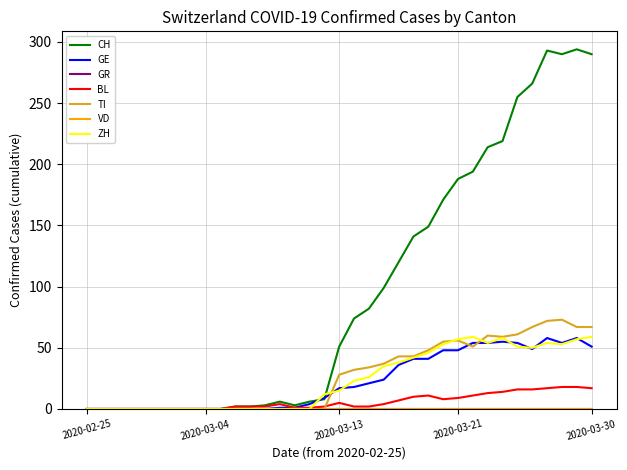

Where is the first local maximum for BL?

2020-03-09